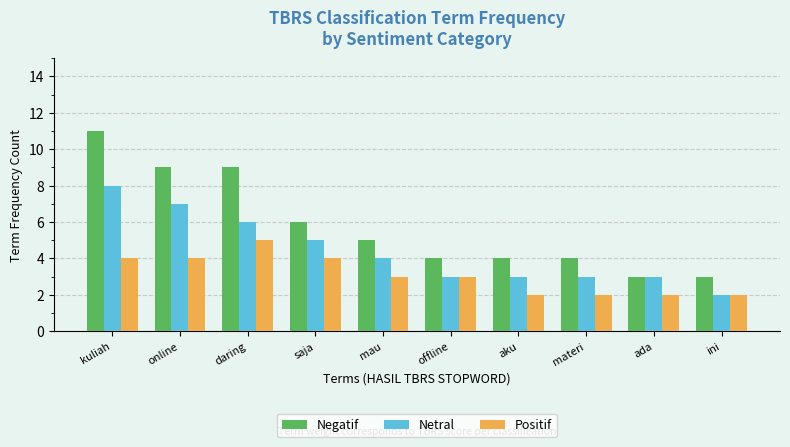

At which label does Positif reach its peak?

daring